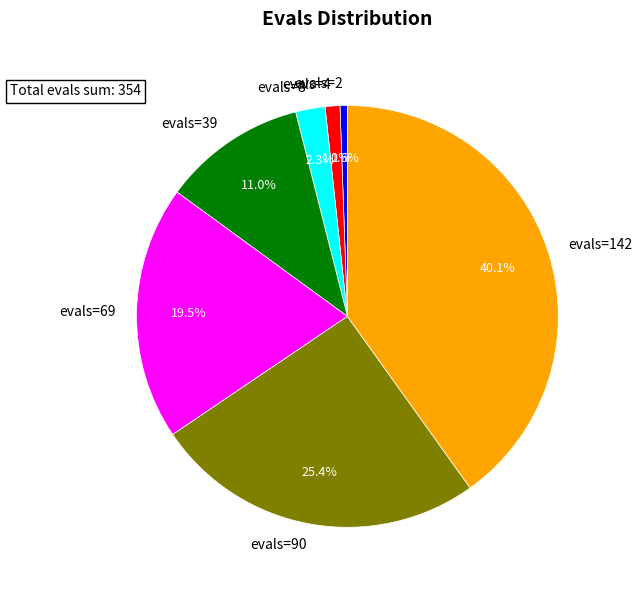

Between evals=8 and evals=90, which is larger?

evals=90